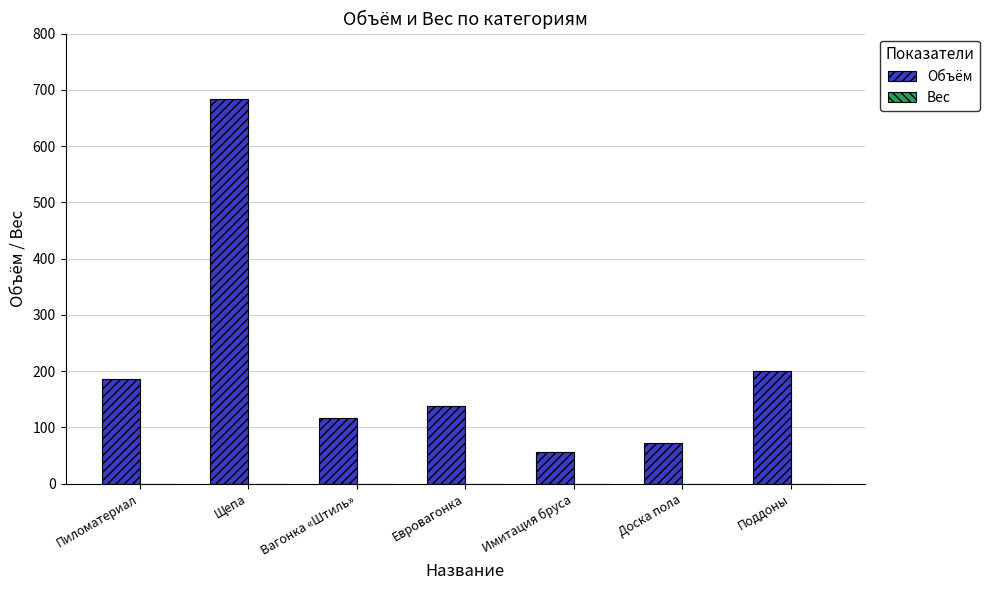

Read the value at Поддоны.

200.0